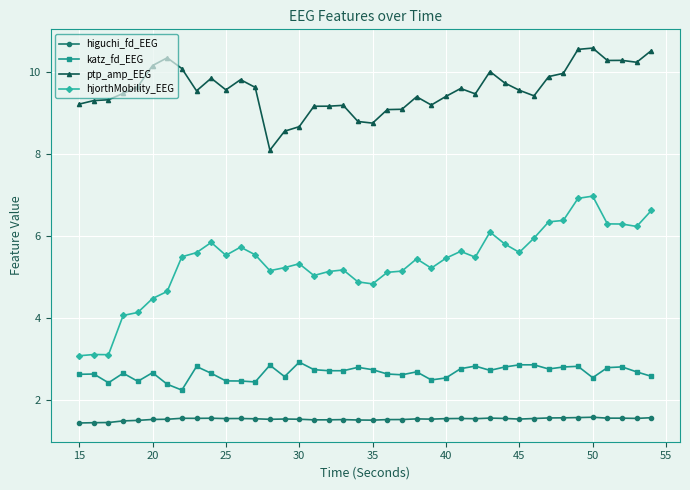

Which series has the largest range (max minus min)?

hjorthMobility_EEG